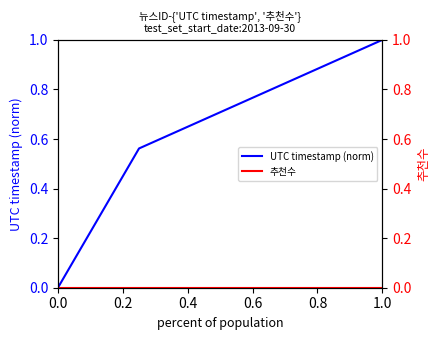

Is this an area chart (filled region under the line)?

No